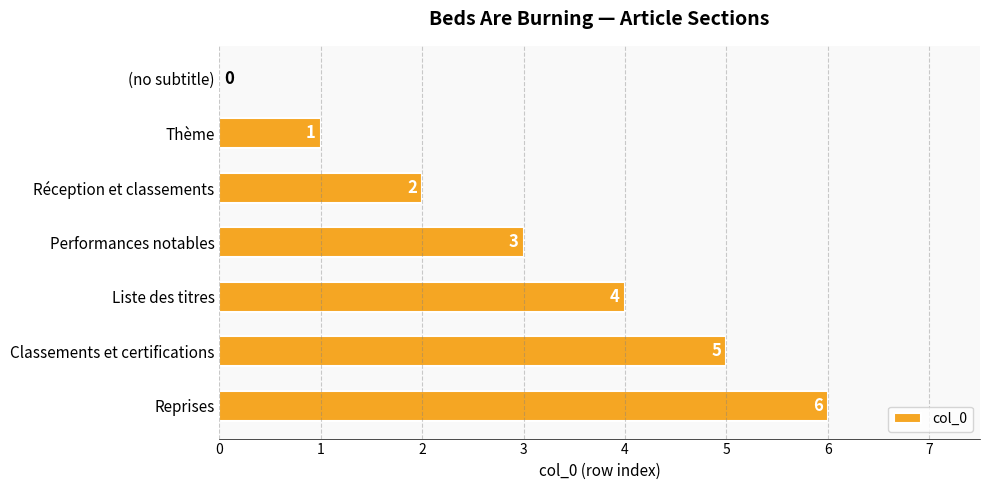

What is the change in value from Liste des titres to Reprises?

+2